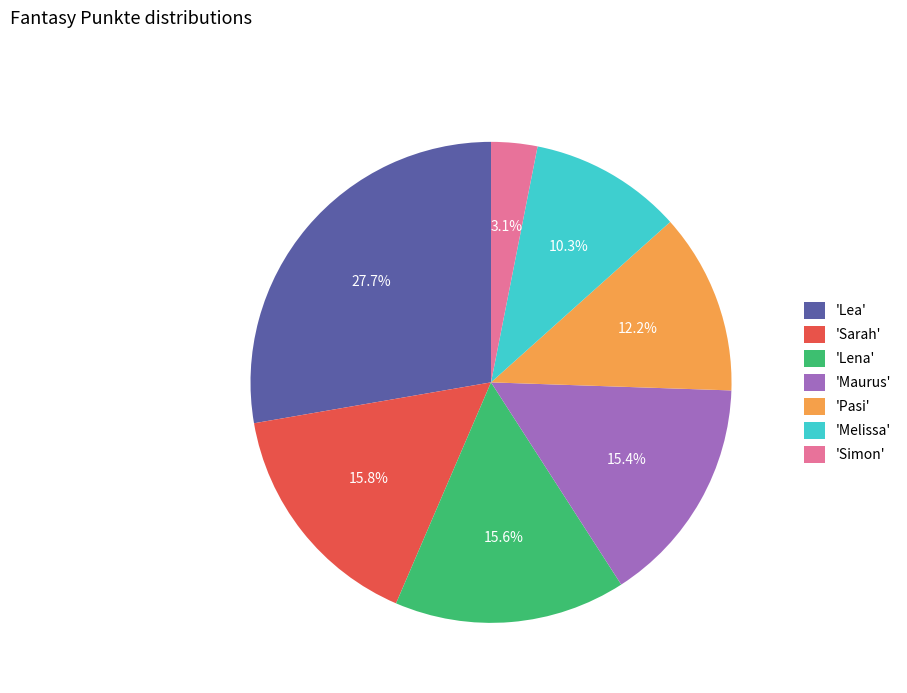

Does 'Melissa' account for over 50% of the chart?

No